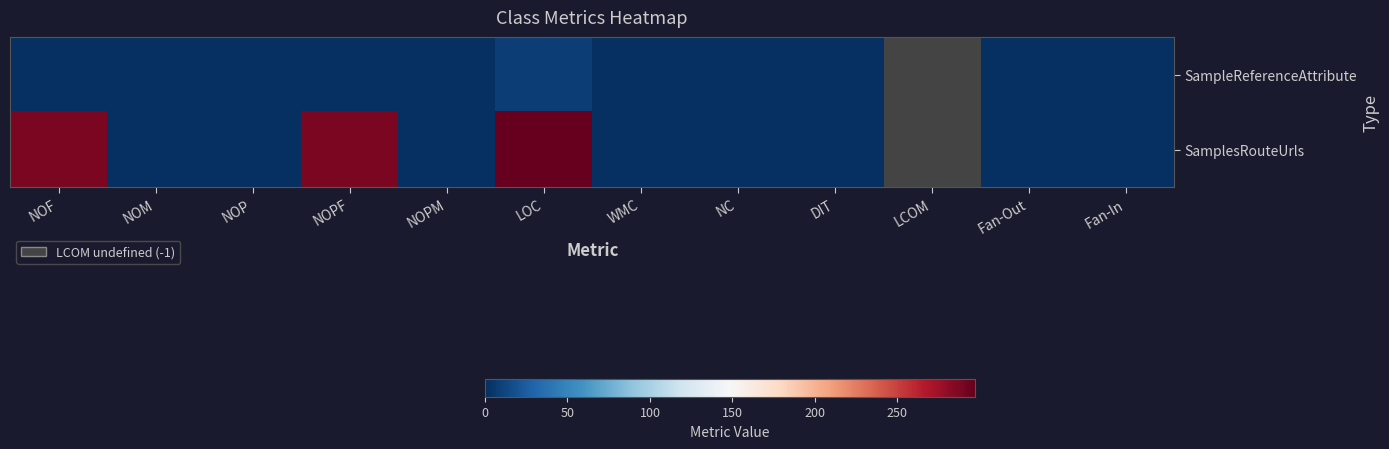

What is the difference between the maximum and minimum values in the SamplesRouteUrls series?

297.0